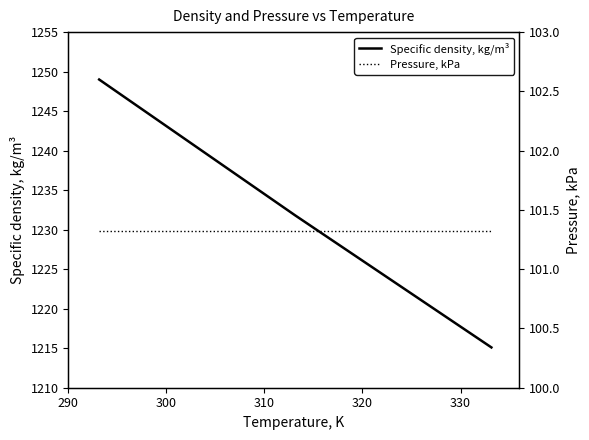

Does the chart have visible grid lines?

No